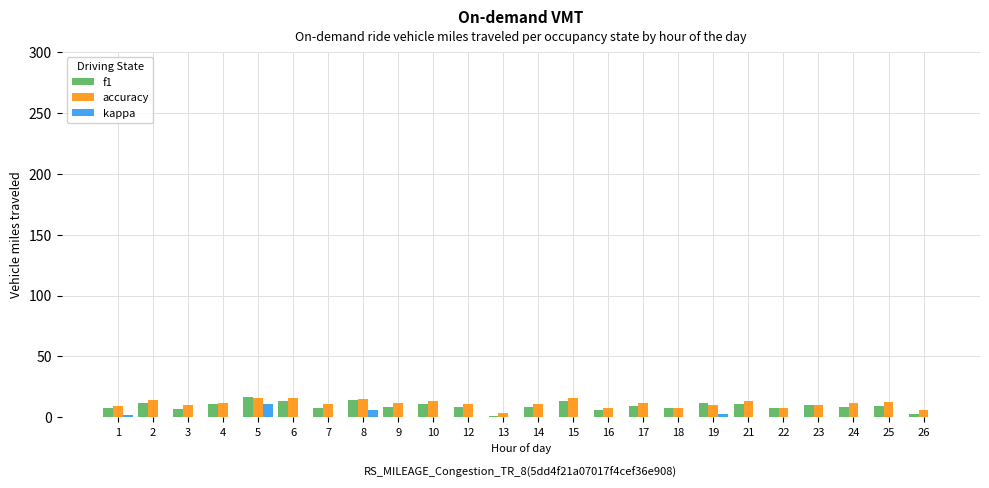

What are all the series names shown in the legend?

f1, accuracy, kappa